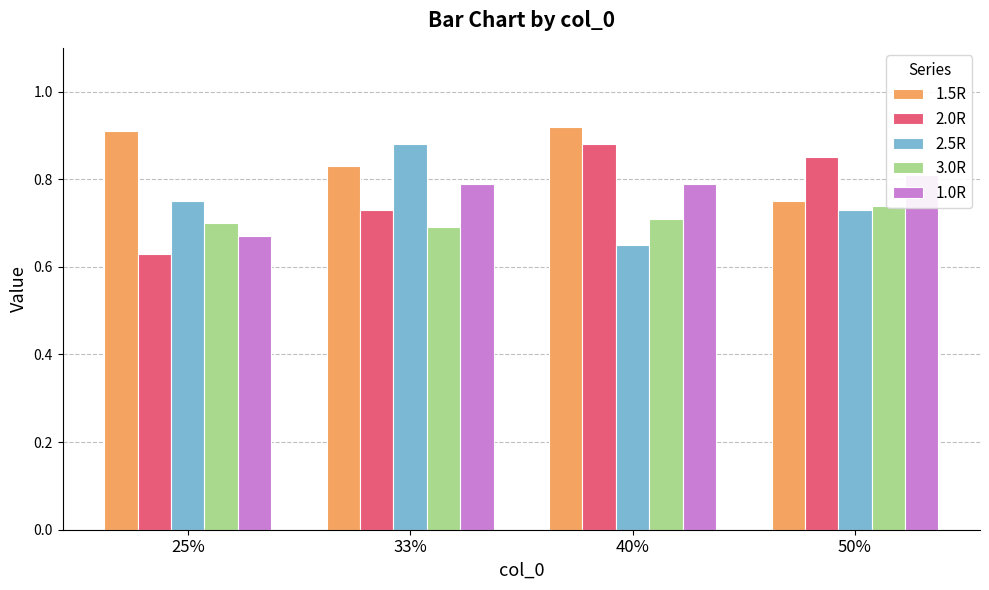

Reading right to left, what are all the values shown in this chart?

1.5R: 0.8	0.9	0.8	0.9
2.0R: 0.8	0.9	0.7	0.6
2.5R: 0.7	0.7	0.9	0.8
3.0R: 0.7	0.7	0.7	0.7
1.0R: 0.8	0.8	0.8	0.7